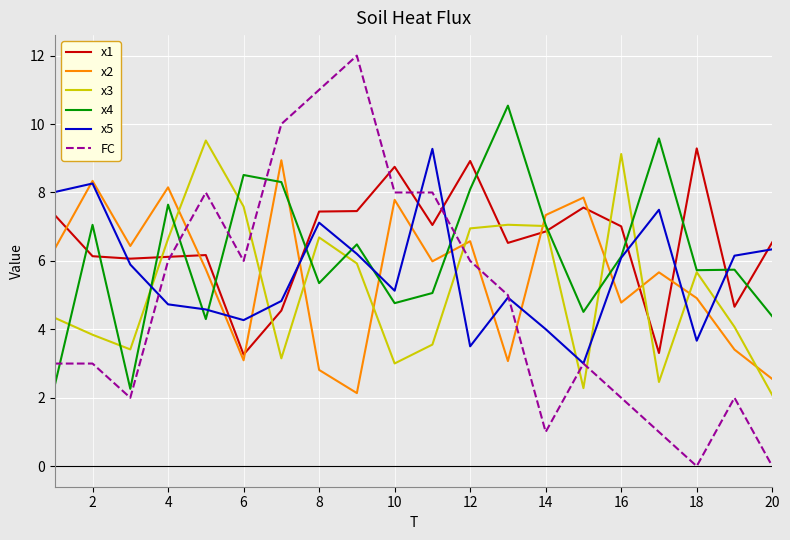

True or false: x3 and x5 intersect in this chart.

True